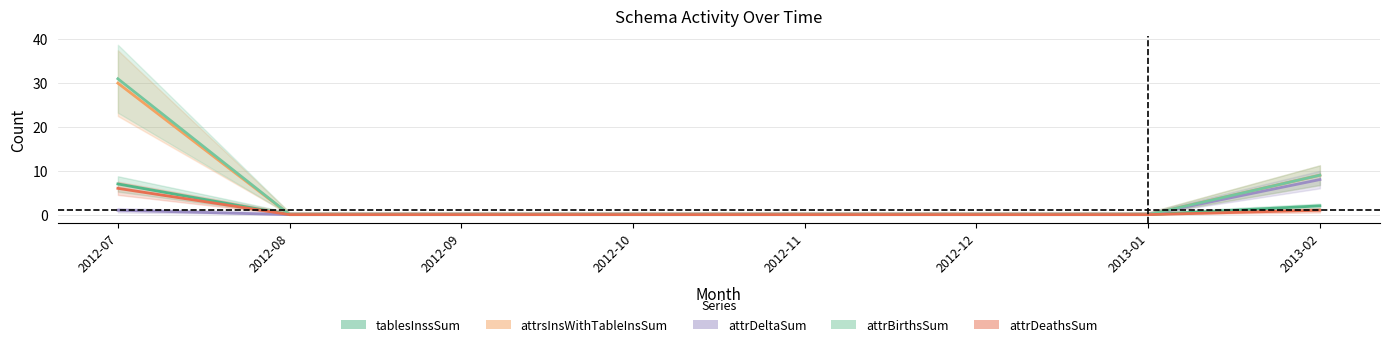

Reading right to left, extract all data points from this chart.

tablesInssSum: 2013-02=2	2013-01=0	2012-12=0	2012-11=0	2012-10=0	2012-09=0	2012-08=0	2012-07=7
attrsInsWithTableInsSum: 2013-02=9	2013-01=0	2012-12=0	2012-11=0	2012-10=0	2012-09=0	2012-08=0	2012-07=30
attrDeltaSum: 2013-02=8	2013-01=0	2012-12=0	2012-11=0	2012-10=0	2012-09=0	2012-08=0	2012-07=1
attrBirthsSum: 2013-02=9	2013-01=0	2012-12=0	2012-11=0	2012-10=0	2012-09=0	2012-08=0	2012-07=31
attrDeathsSum: 2013-02=1	2013-01=0	2012-12=0	2012-11=0	2012-10=0	2012-09=0	2012-08=0	2012-07=6